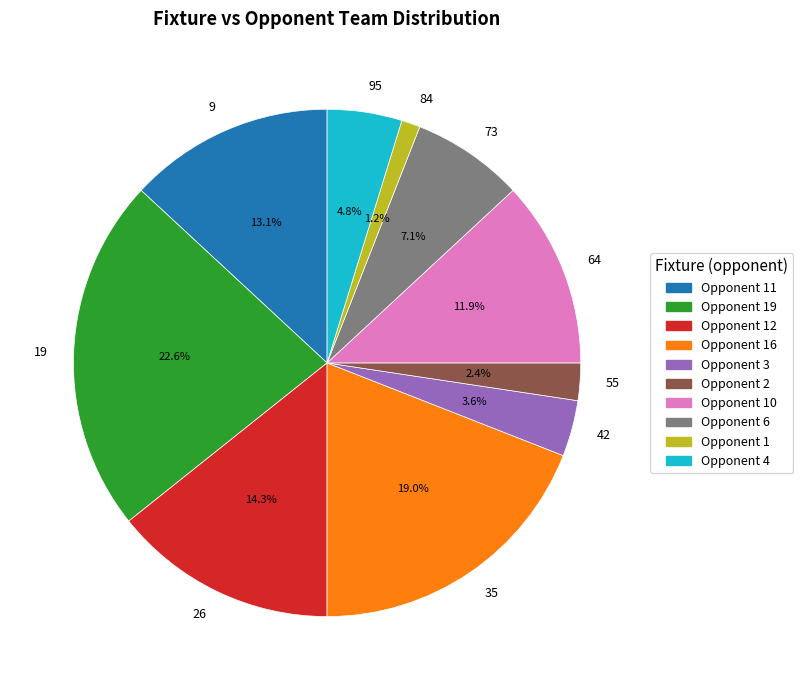

What percentage is NOT represented by 26?

85.7%